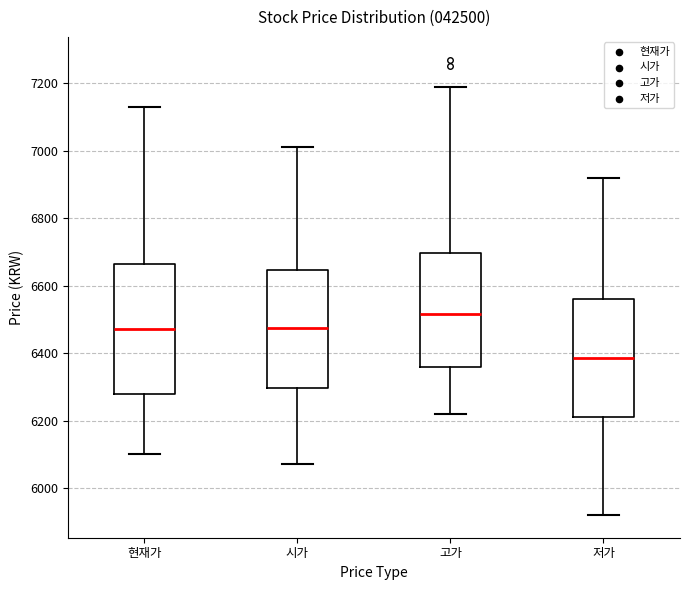

Reading left to right, transcribe this box plot: for each box, give where its median line is, the range the box spans, and where its two whiskers end, as read against the y-axis. The values are not printed on the chart, so give them approximately, as read against the axis.

현재가: median 6480, box 6280 to 6660, whiskers 6100 to 7140
시가: median 6480, box 6300 to 6640, whiskers 6080 to 7020
고가: median 6520, box 6360 to 6700, whiskers 6220 to 7200
저가: median 6380, box 6220 to 6560, whiskers 5920 to 6920